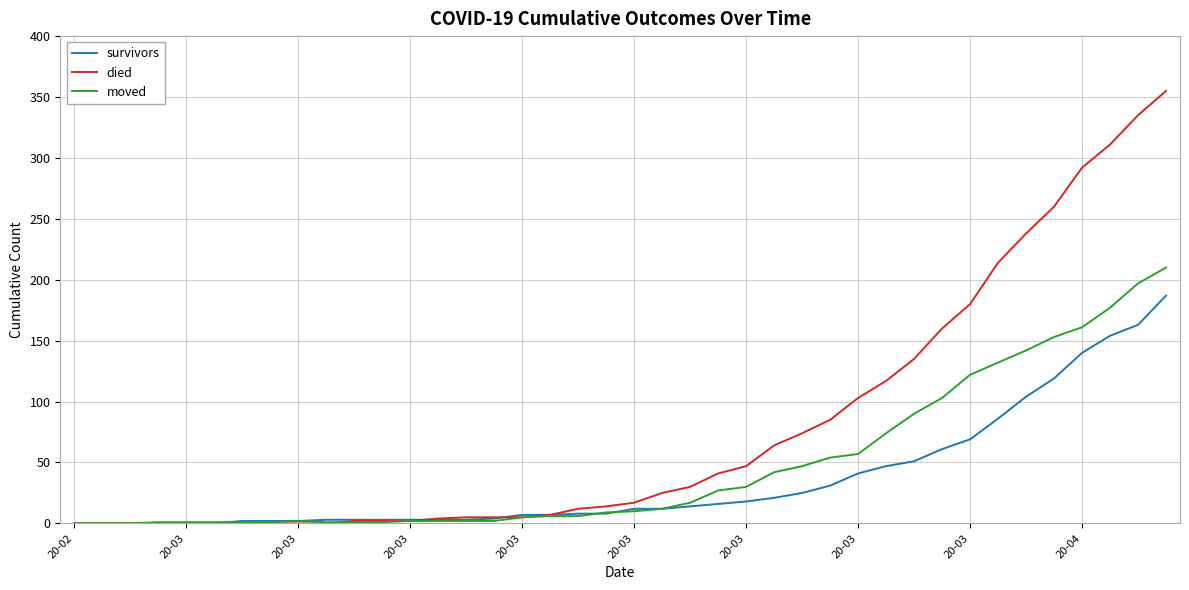

Which series has the largest total across all categories?

died